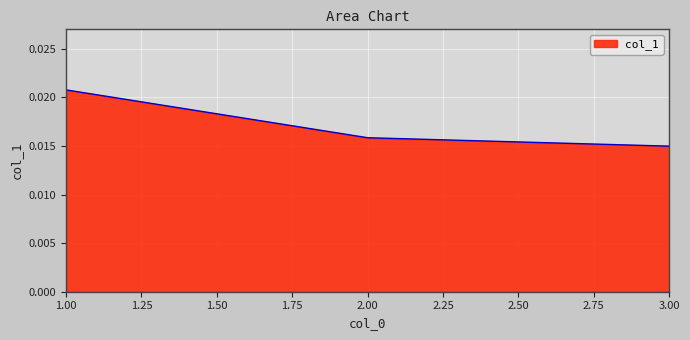

How many values are between 0 and 1?

3